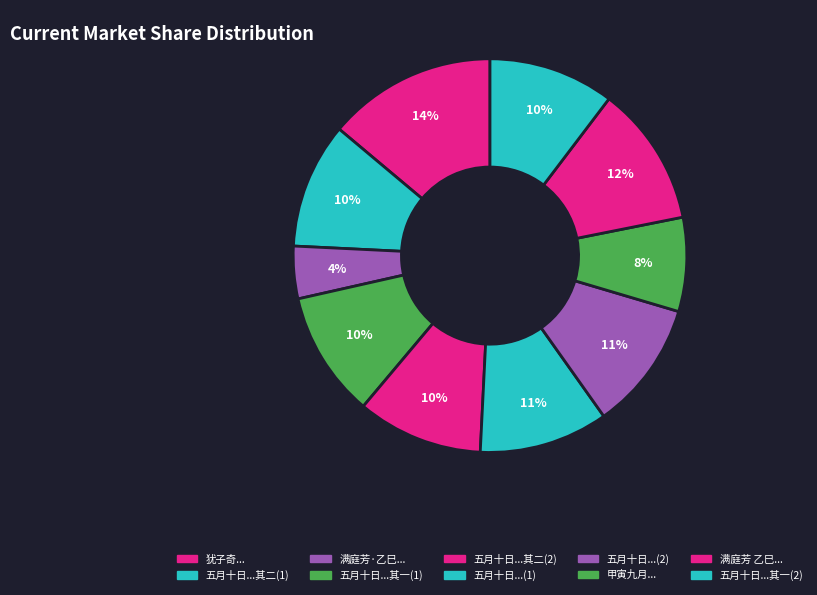

How many segments does this pie chart have?

10